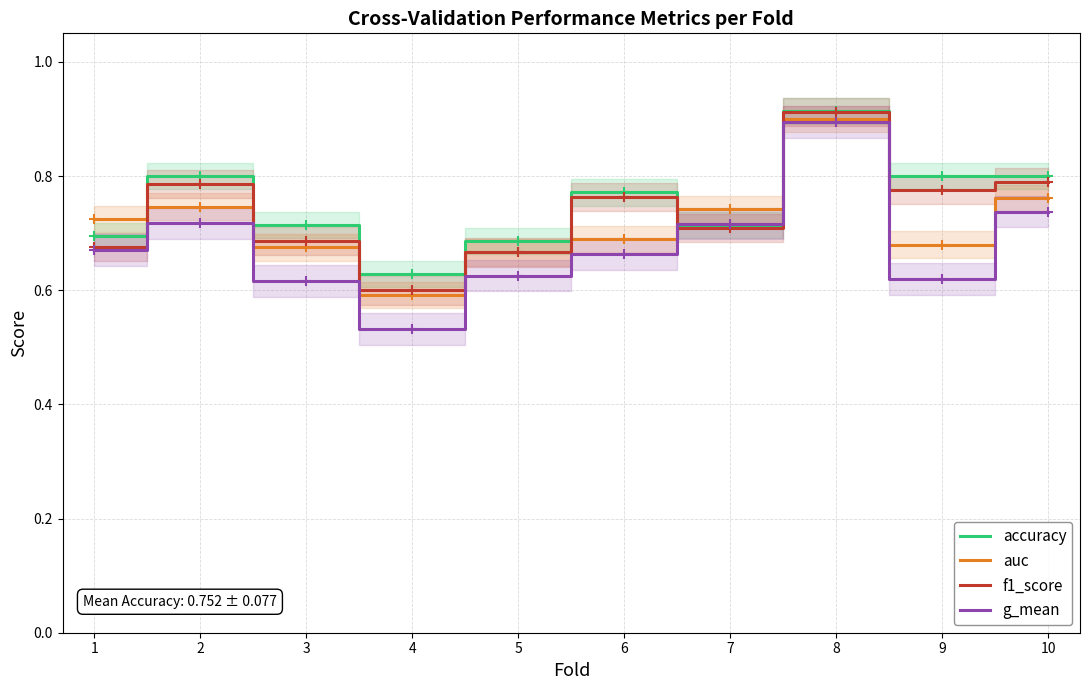

At which category does g_mean reach its first local valley?

4